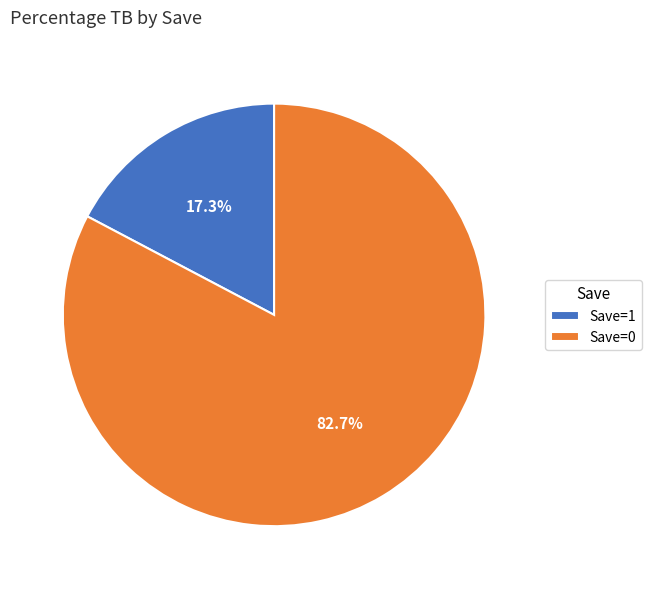

To the nearest percent, what is the difference between the largest and smallest slice percentages?

65%